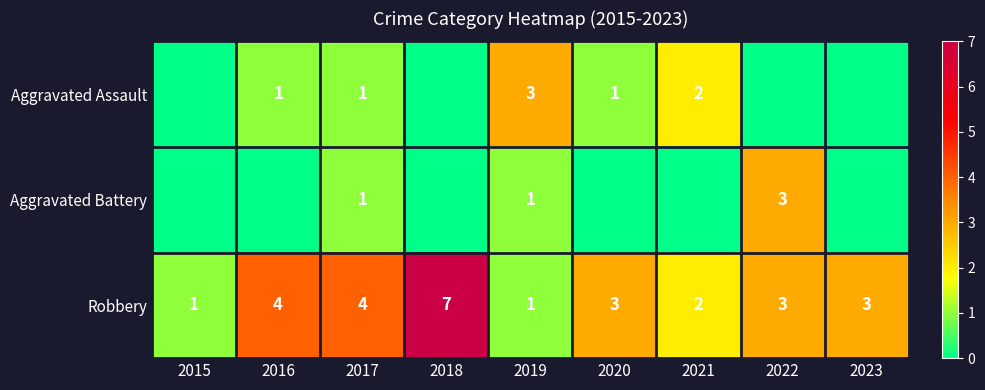

Between 2022 and 2020, which is larger?

2020